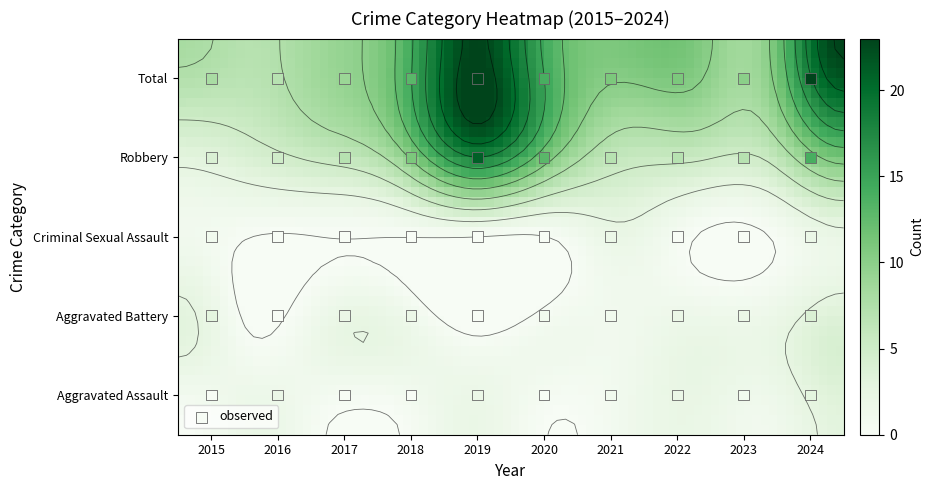

What is the sum of all Aggravated Battery values?

17